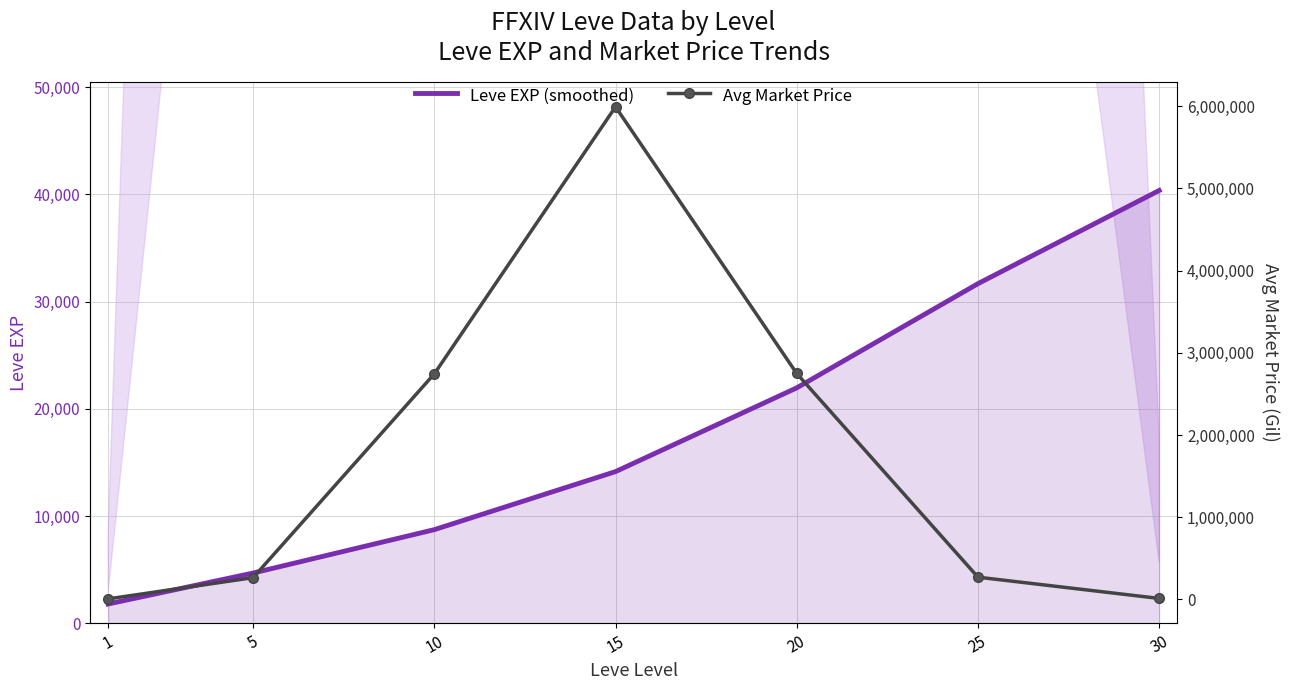

At which label is Avg Market Price closest to 2999255?

20